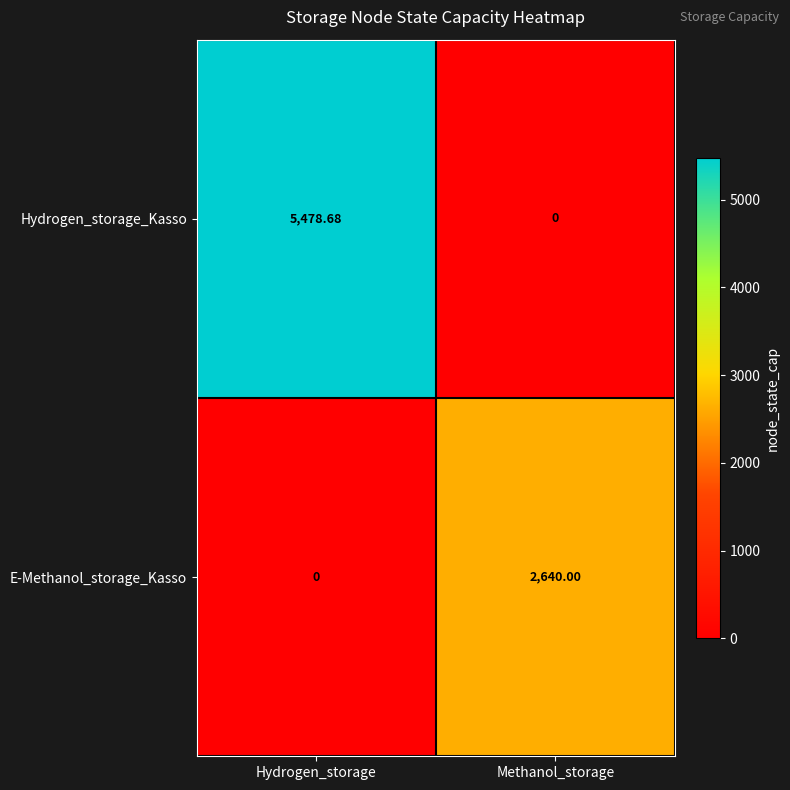

At which label is Hydrogen_storage_Kasso closest to 2739?

Methanol_storage